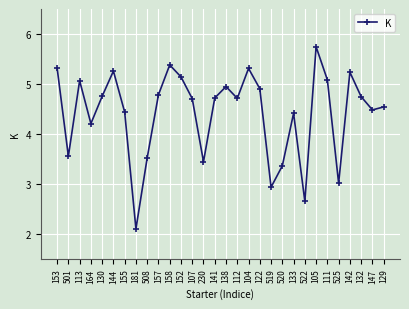

What is the smallest value displayed?

2.1